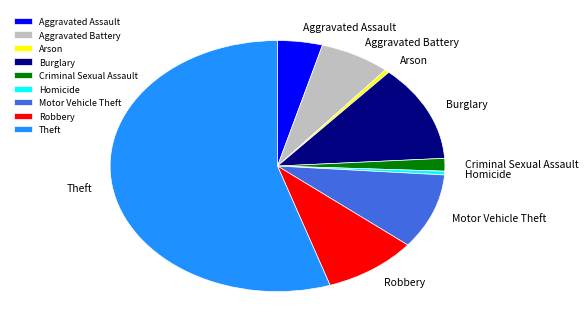

Between Motor Vehicle Theft and Burglary, which is larger?

Burglary